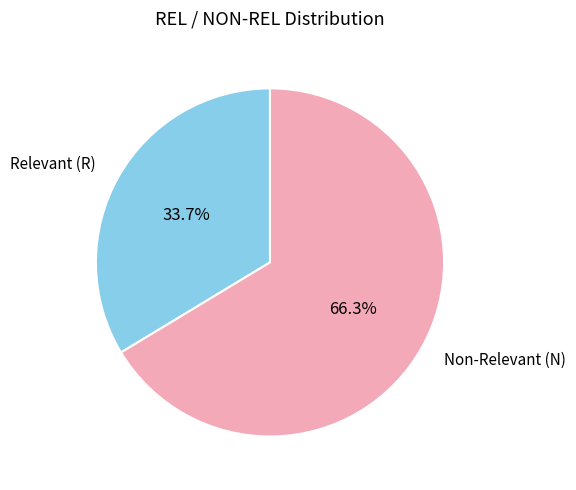

How many segments does this pie chart have?

2